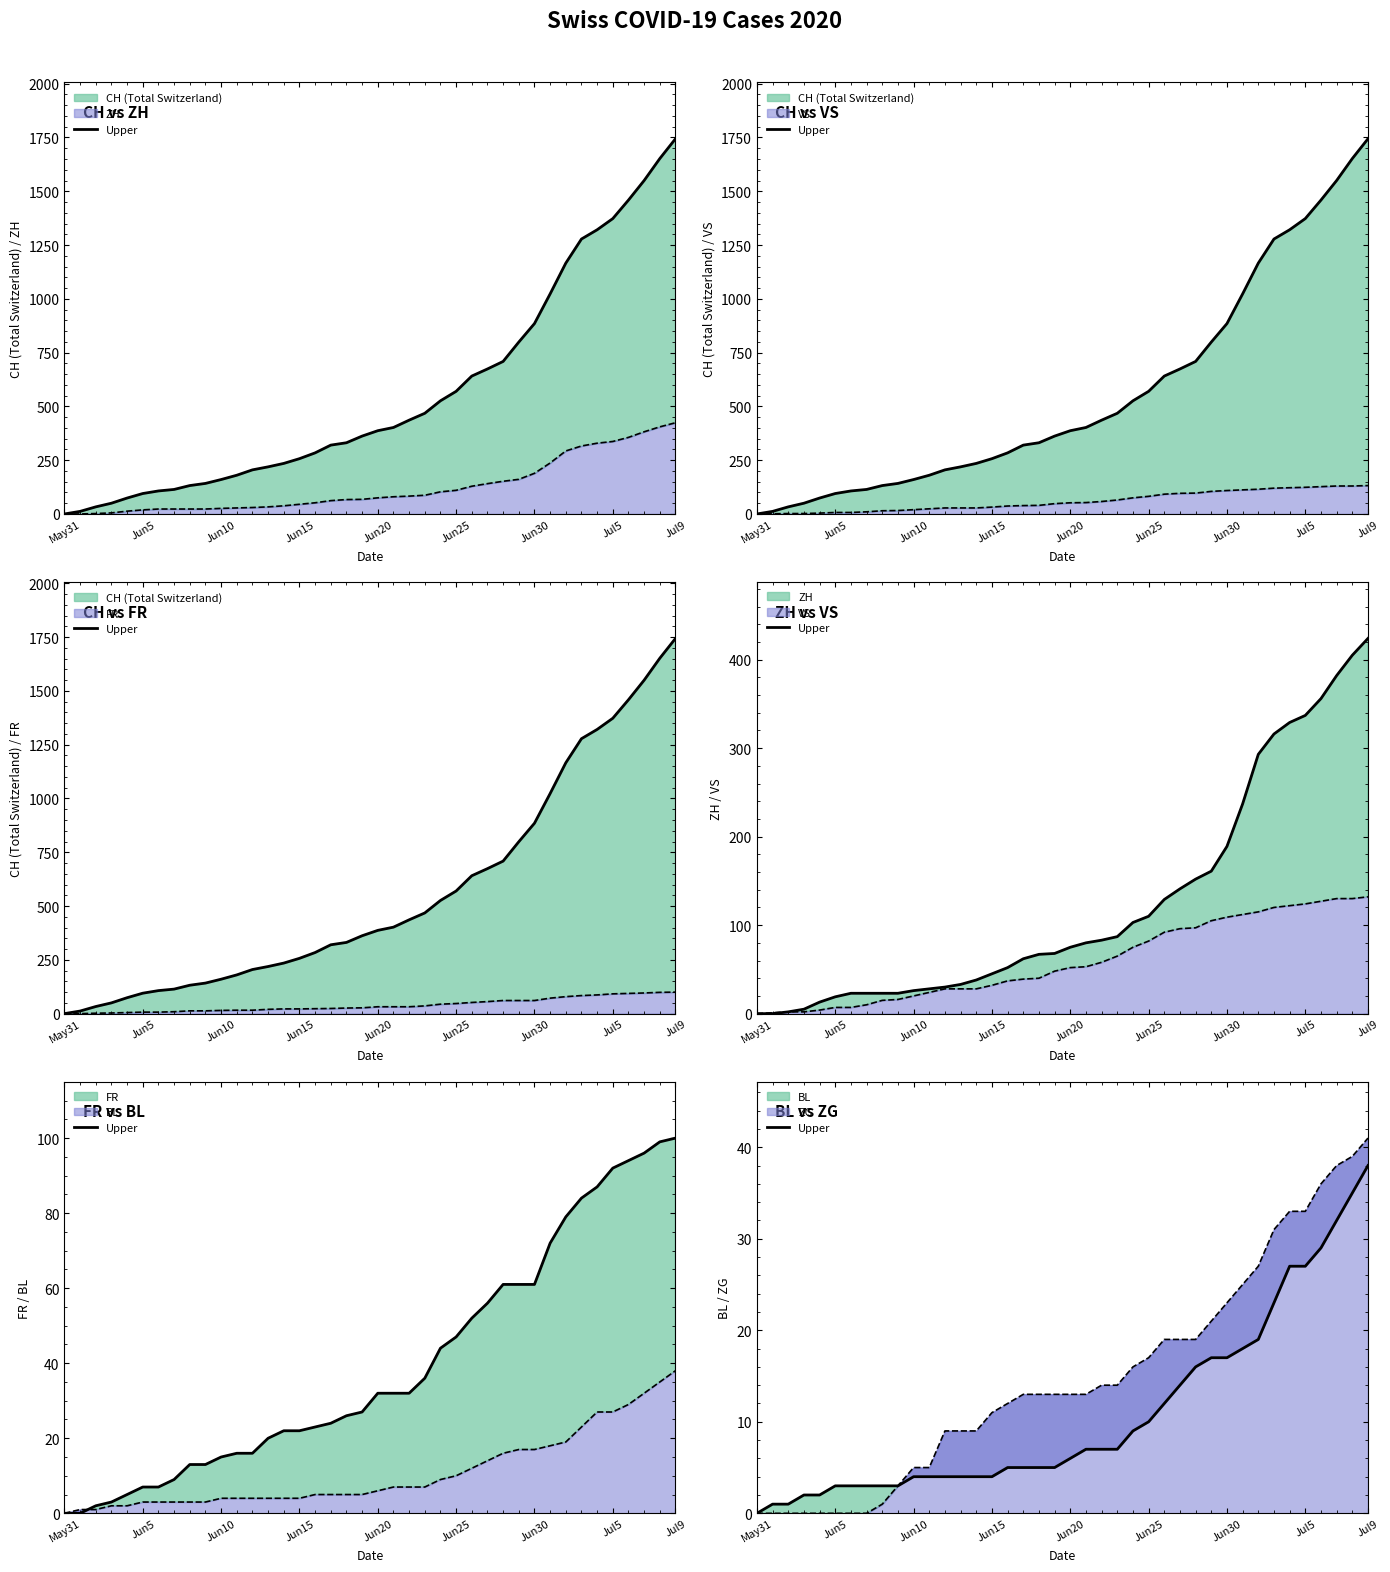

At how many categories does at least one series exceed 416?

18